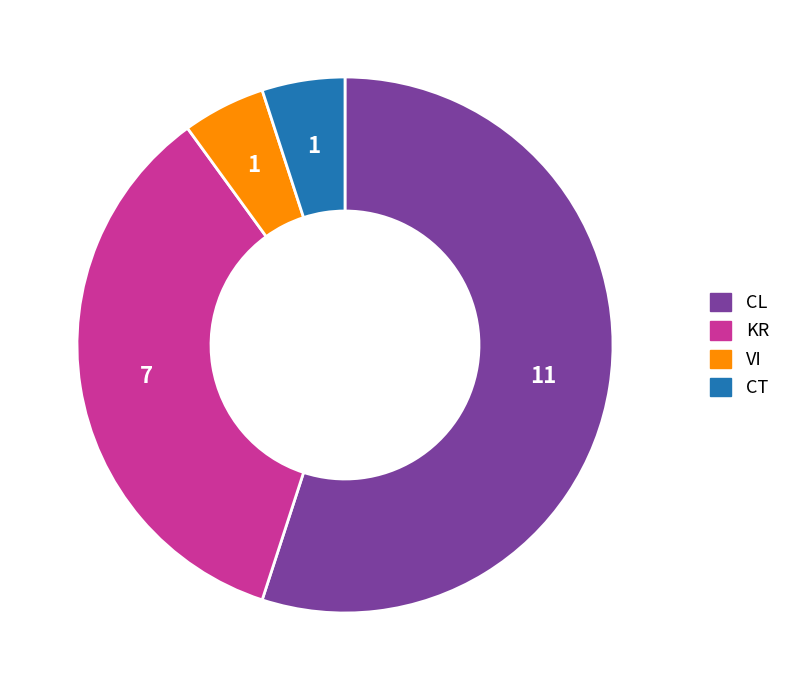

Which slice is the largest?

CL